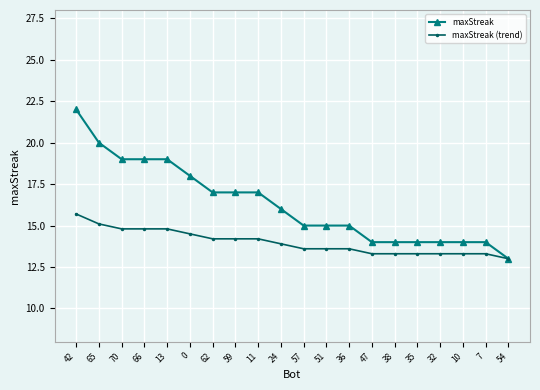

Which category has the highest value in the maxStreak series?

42